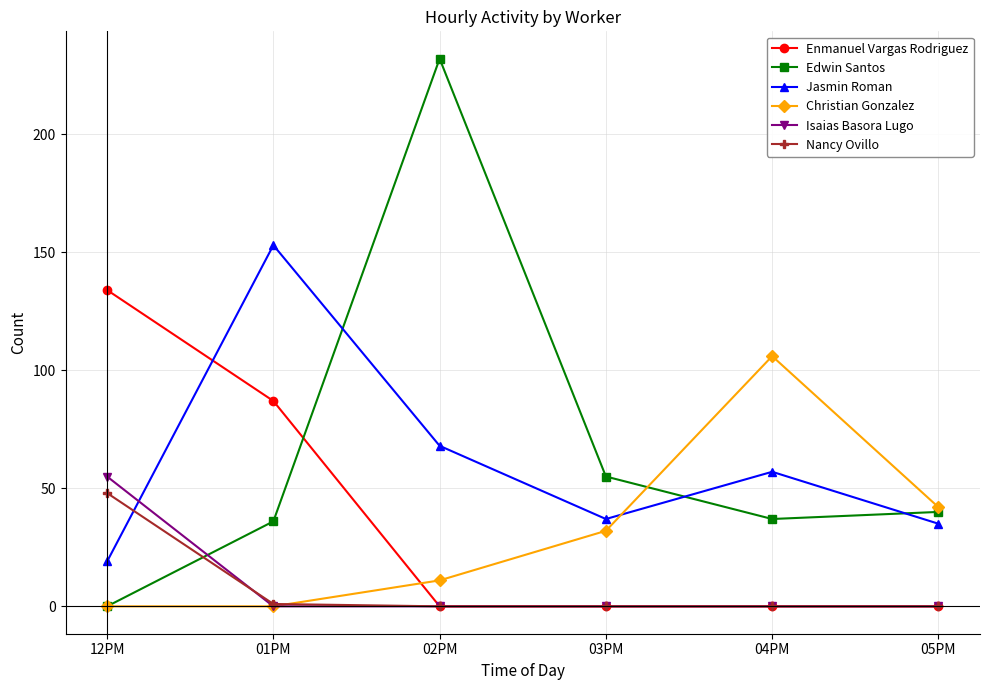

At which label does Edwin Santos reach its minimum?

12PM